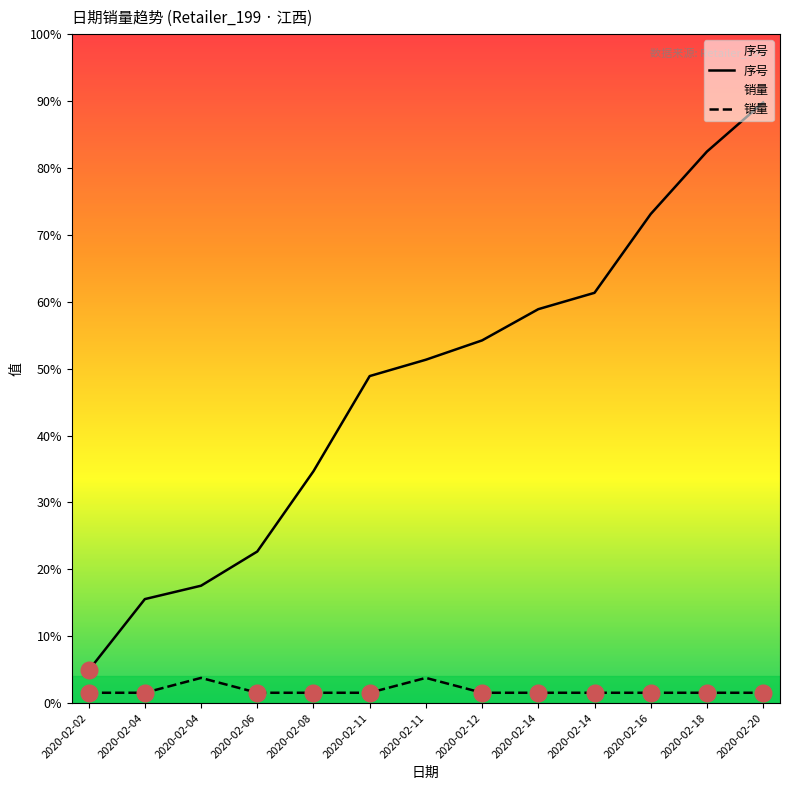

What is the difference between the 序号 values at 2020-02-12 and 2020-02-06?

142